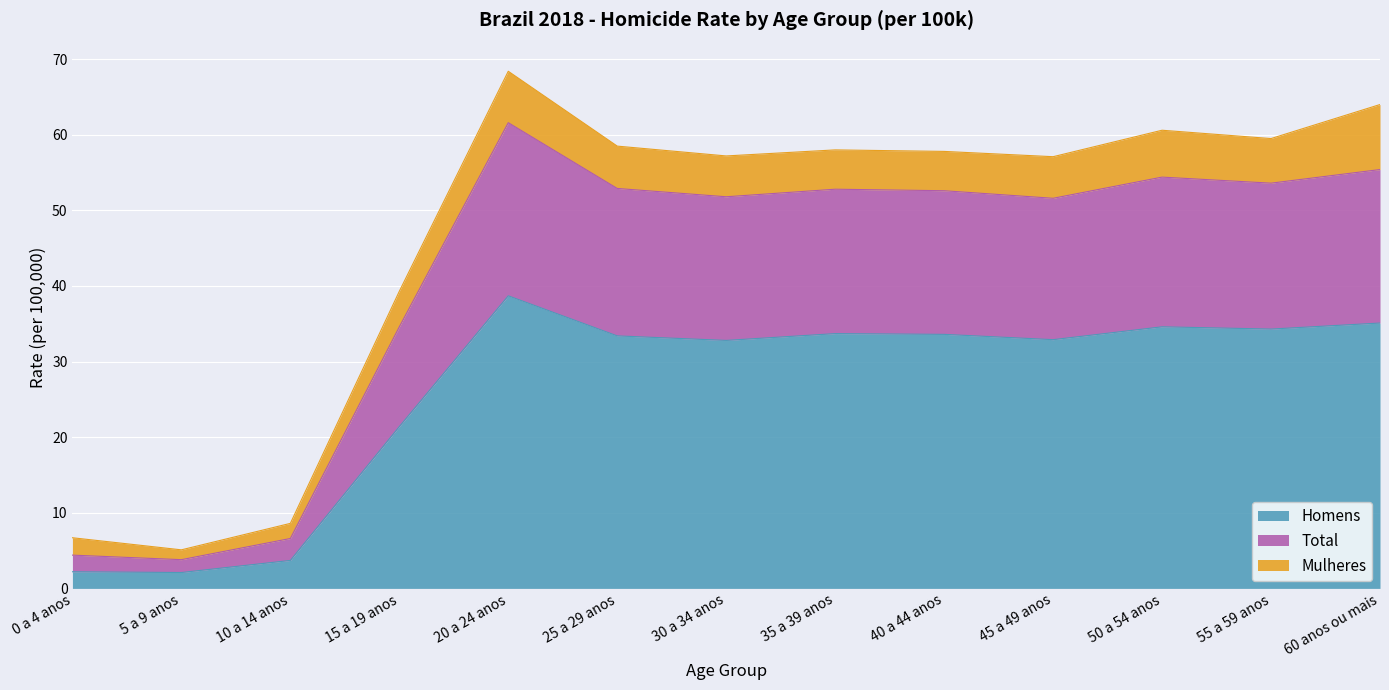

What is the sum of the Homens values at 30 a 34 anos and 15 a 19 anos?

54.2